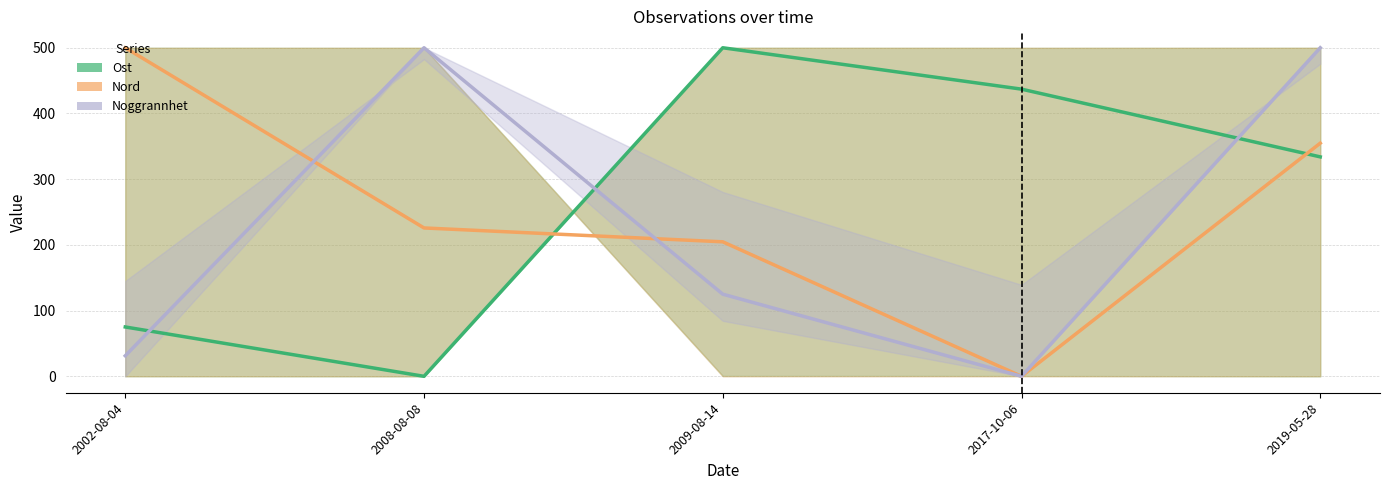

What is the difference between the Nord values at 2009-08-14 and 2017-10-06?

204.7